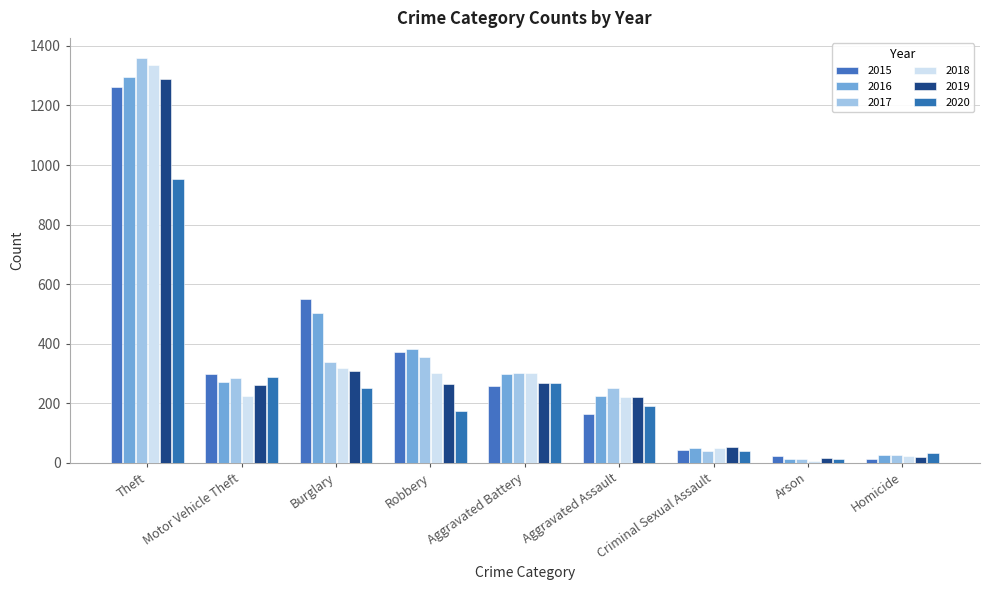

Which has a higher value, Motor Vehicle Theft or Homicide?

Motor Vehicle Theft